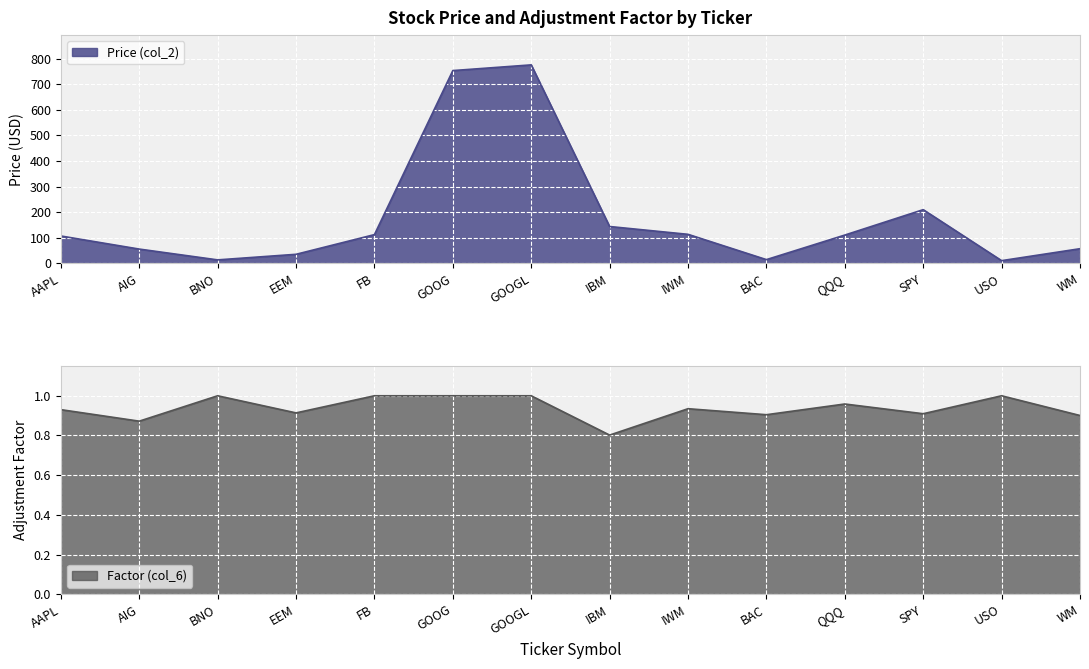

What is the spread (max minus min) of values at WM?

56.2